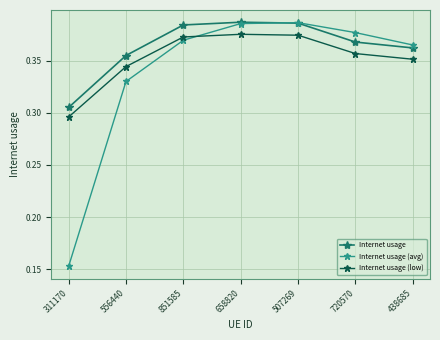

True or false: Internet usage and Internet usage (low) cross at least once.

False